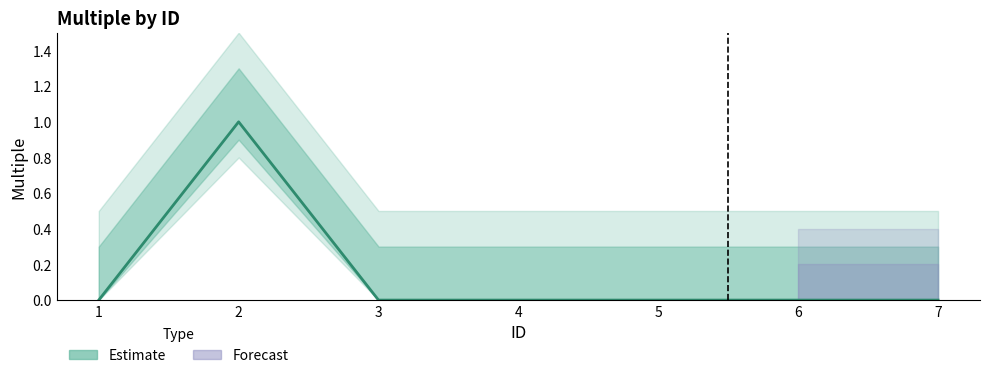

How many lines are shown in the chart?

1